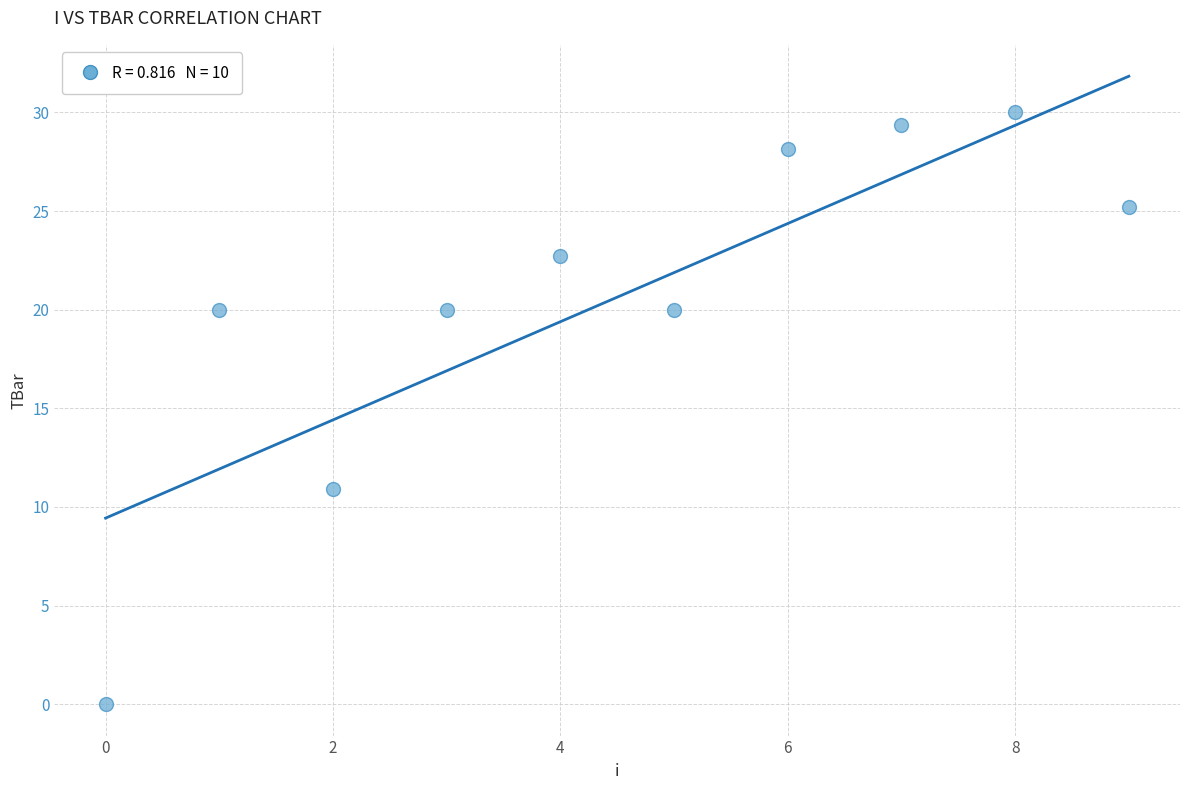

What Y value in the scatter plot is closest to 15?

10.9